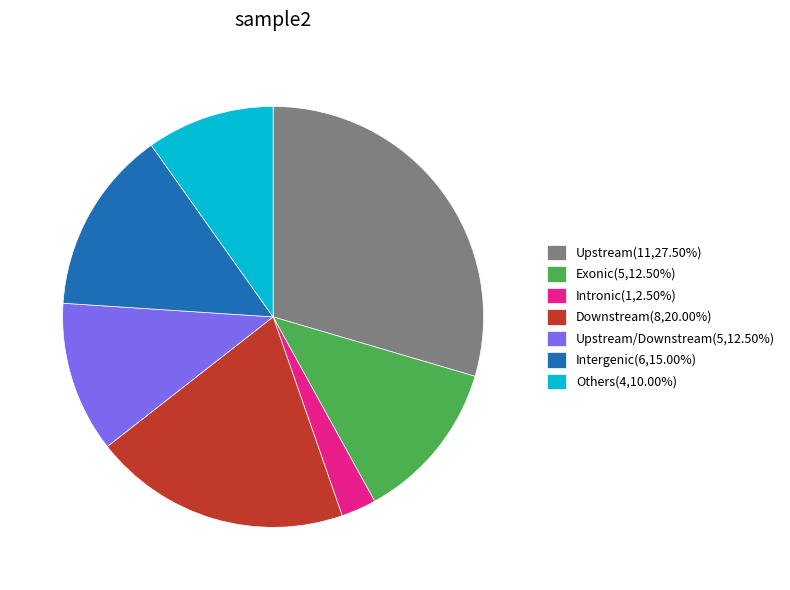

Combined, do Upstream(11,27.50%) and Exonic(5,12.50%) account for over 50%?

No